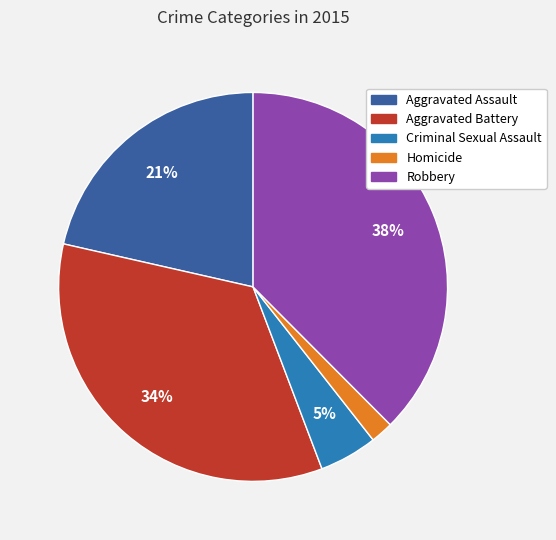

Combined, do Aggravated Battery and Aggravated Assault account for over 50%?

Yes